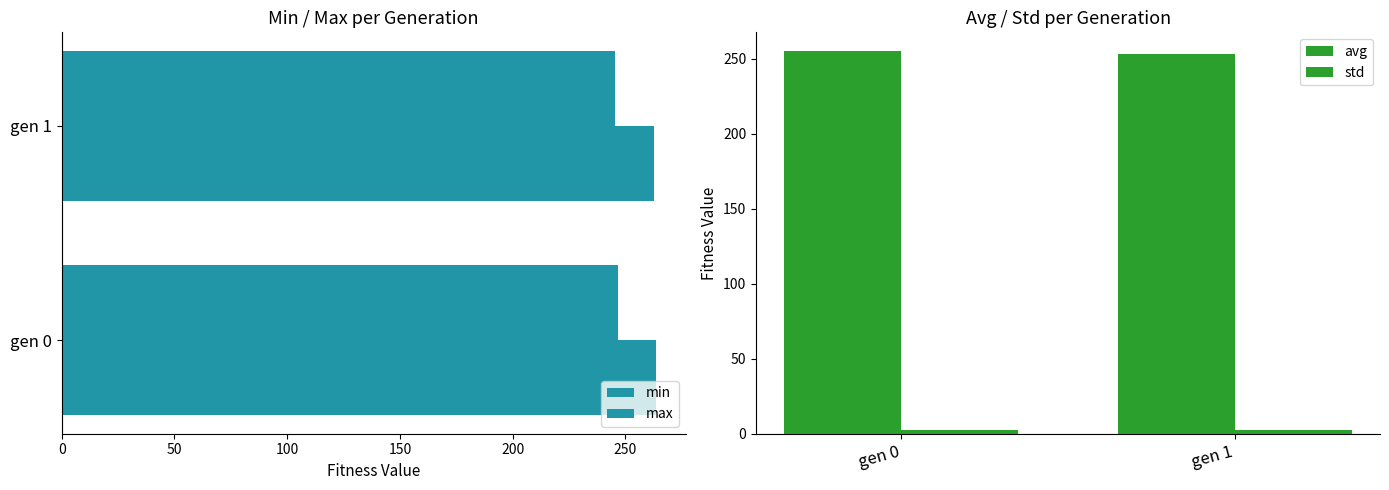

The value of avg at gen 1 is 388.1. True or false?

False